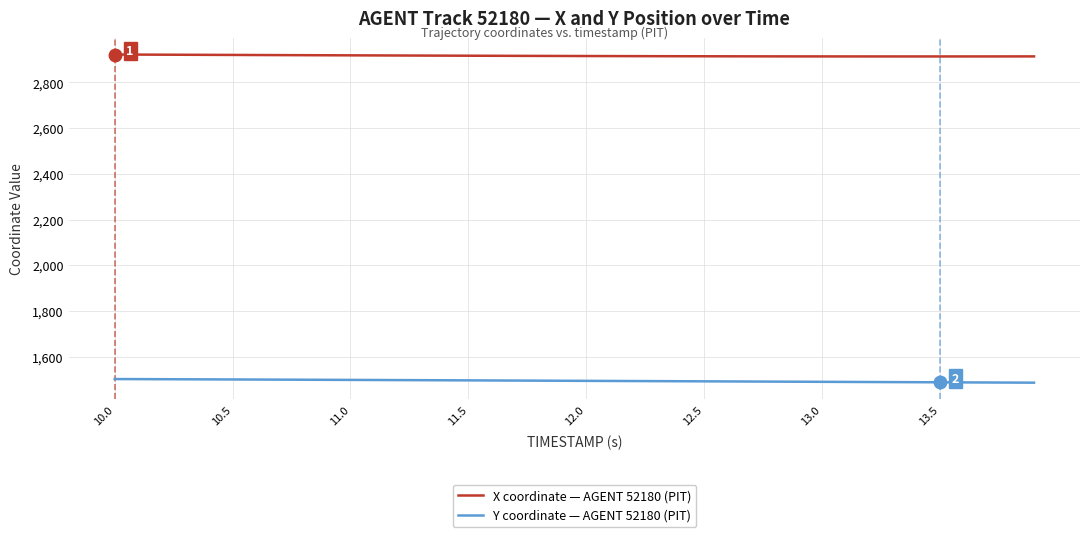

True or false: X coordinate — AGENT 52180 (PIT) and Y coordinate — AGENT 52180 (PIT) cross at least once.

False